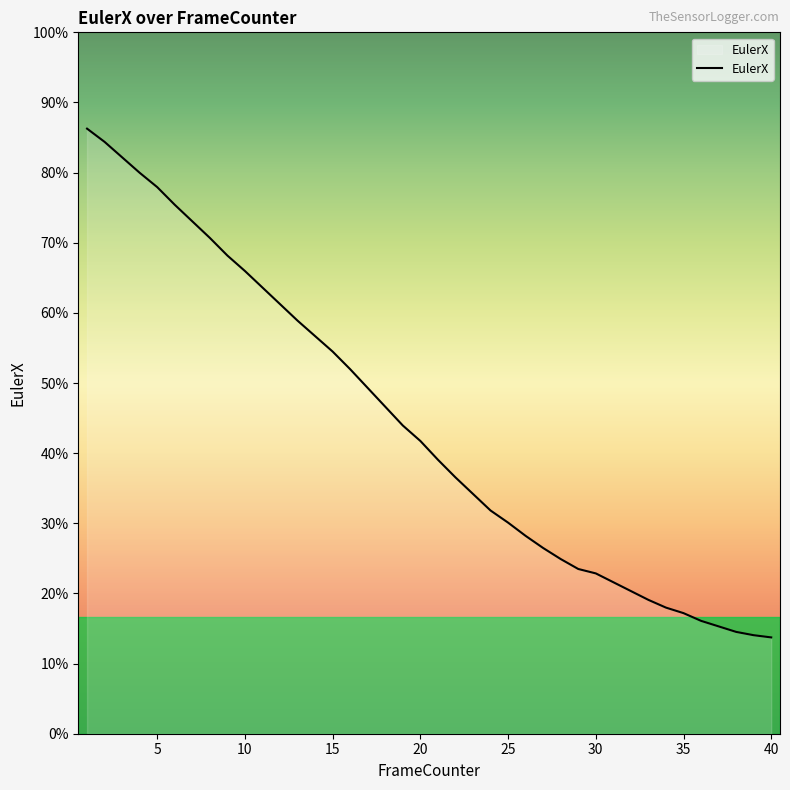

Is this an area chart (filled region under the line)?

Yes